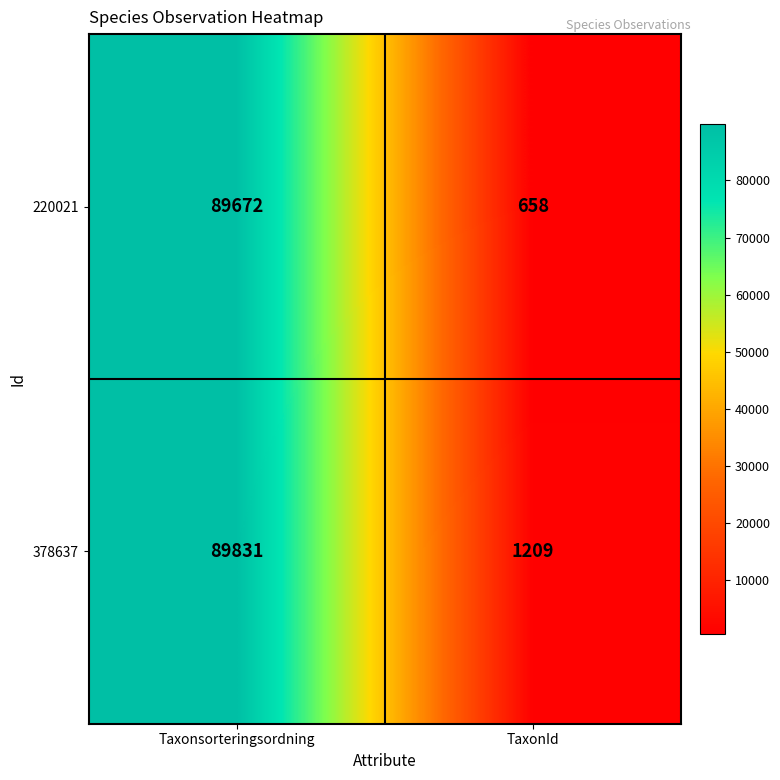

List the series in order of their peak value, lowest first.

220021, 378637